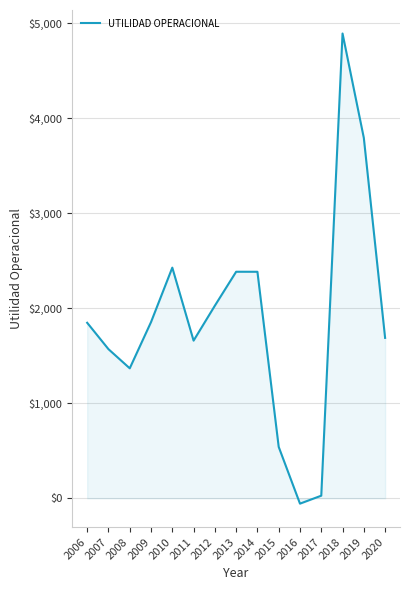

What is the difference between the values at 2008 and 2006?

479.6